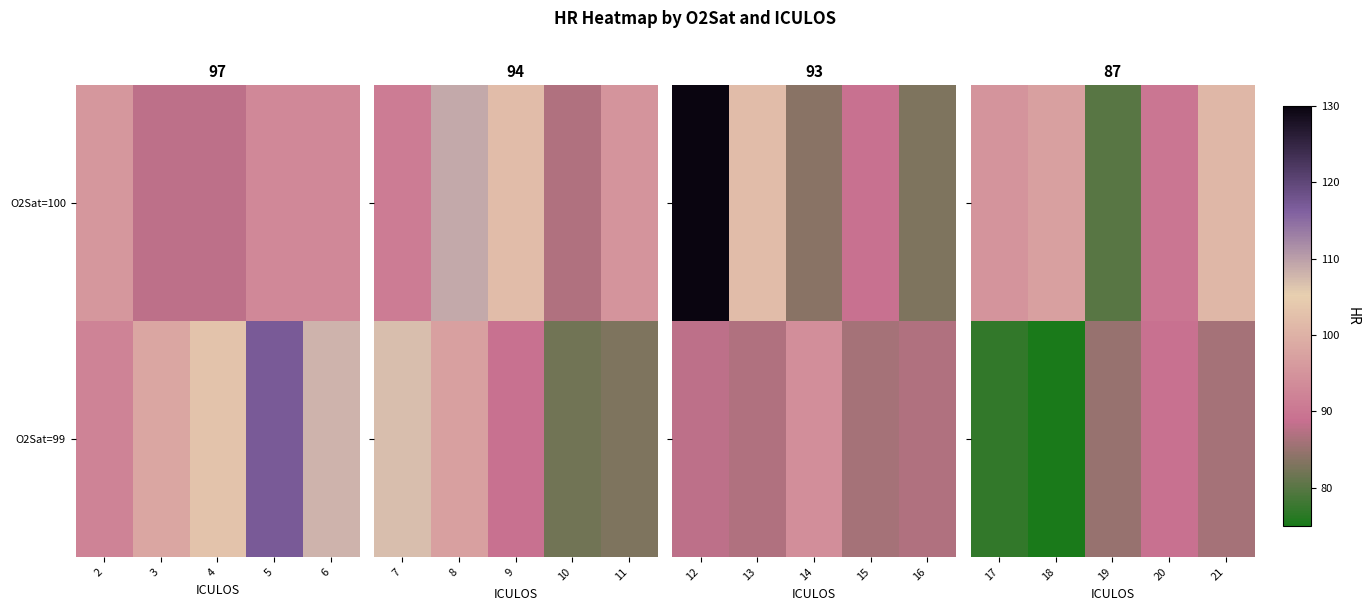

Is it true that O2Sat=99 equals 45 at 20?

False